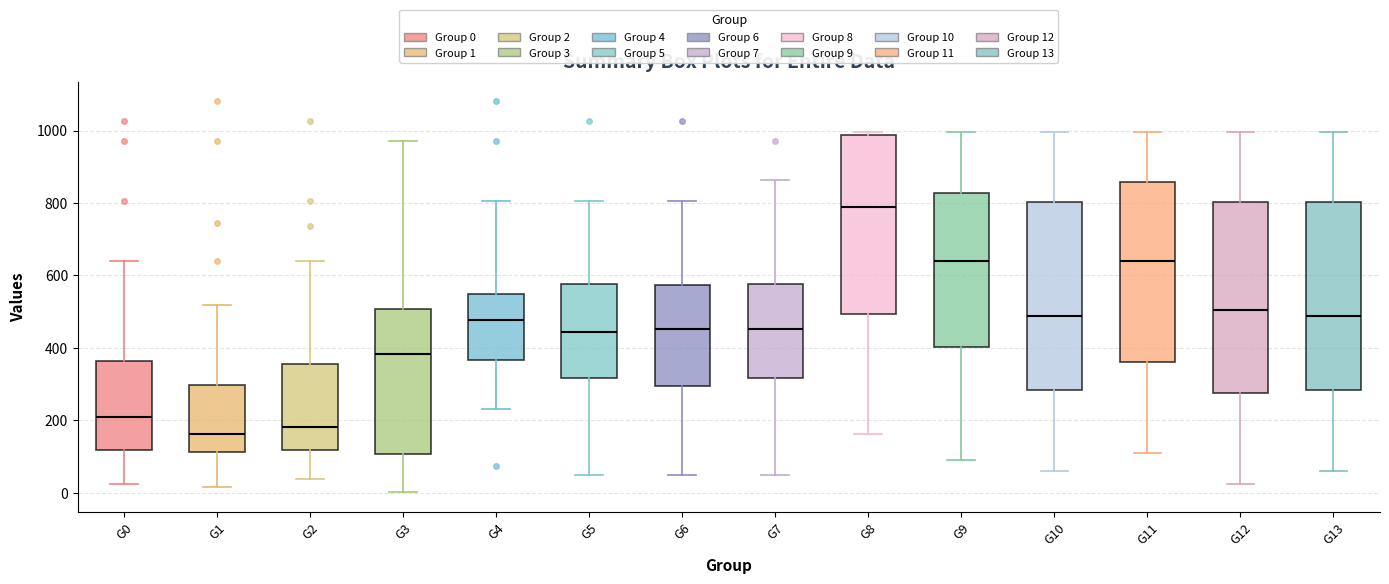

Where does the lower whisker of the box for G13 end on the y-axis? The values are not printed on the chart, so give them approximately, as read against the axis.

60